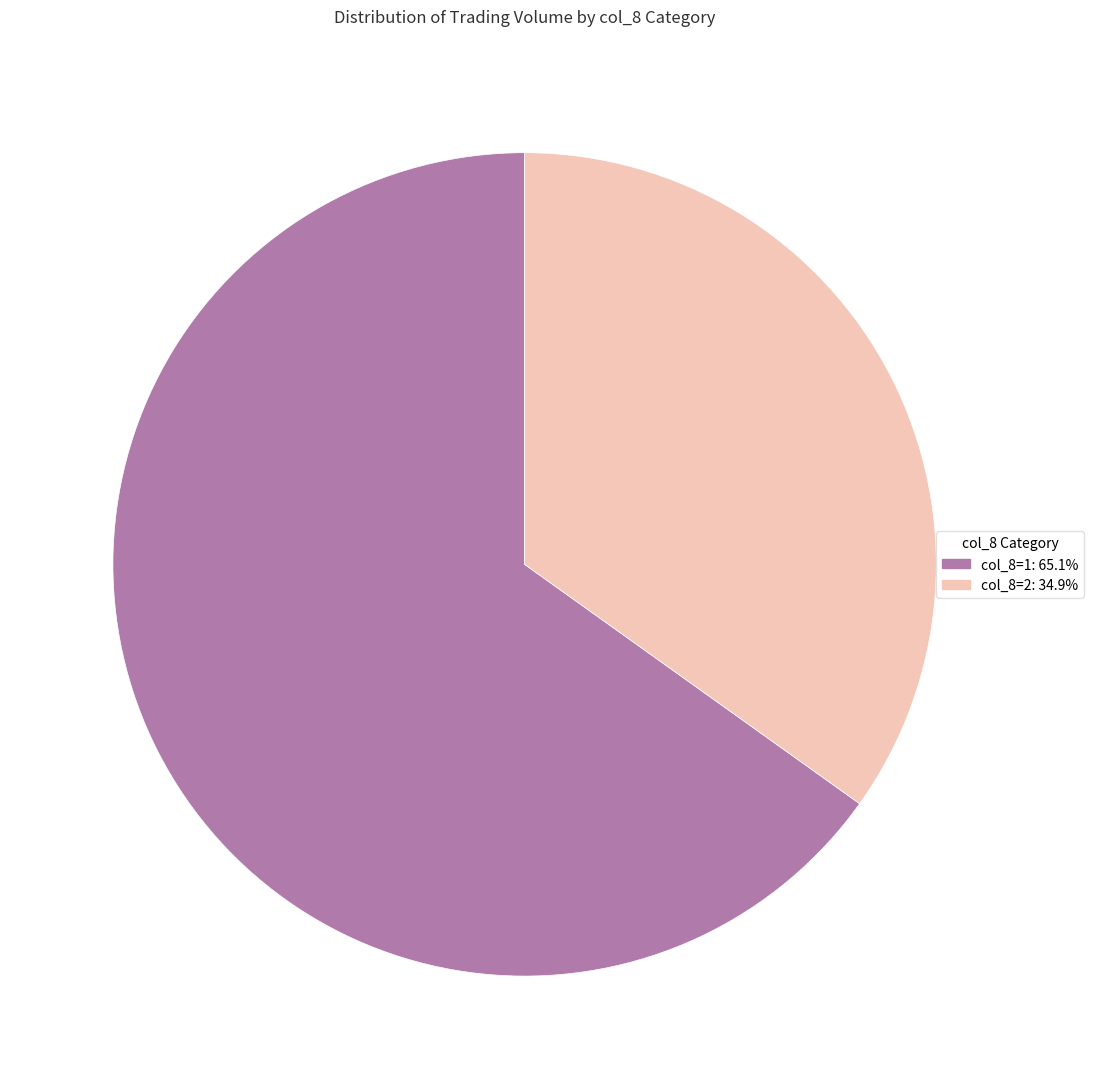

Is there any slice that represents more than half of the pie?

Yes